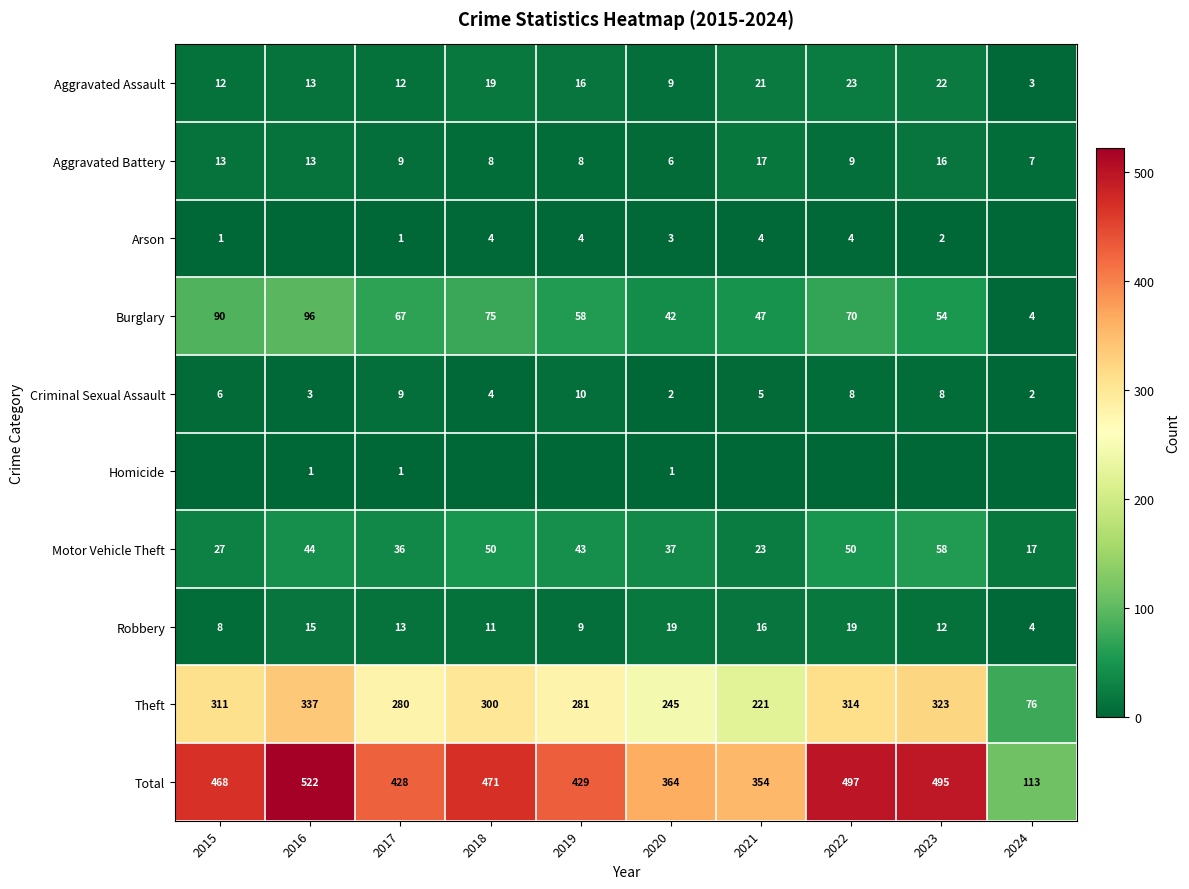

What is the maximum value shown in the chart?

522